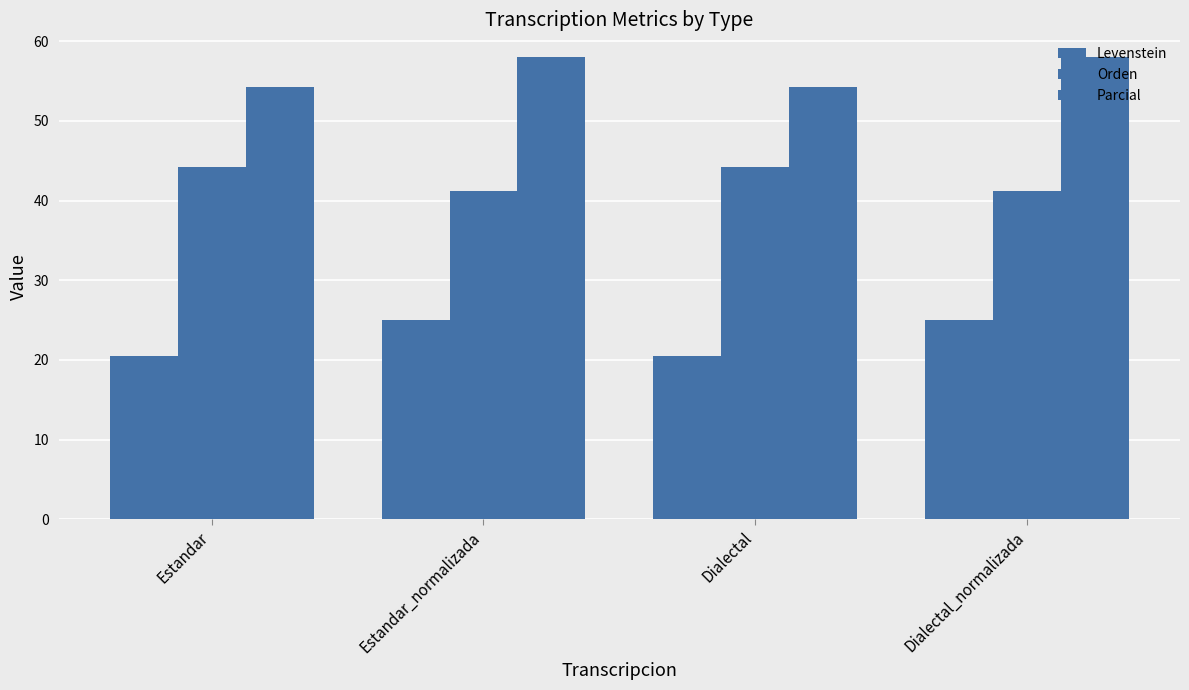

What position from the right is Estandar_normalizada?

3